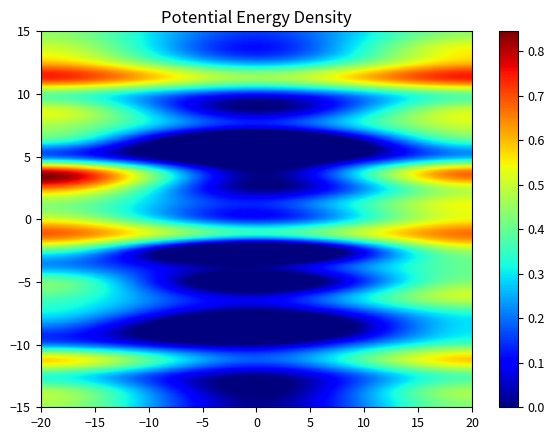

The 14 series shows 0.7 at 2. True or false?

True